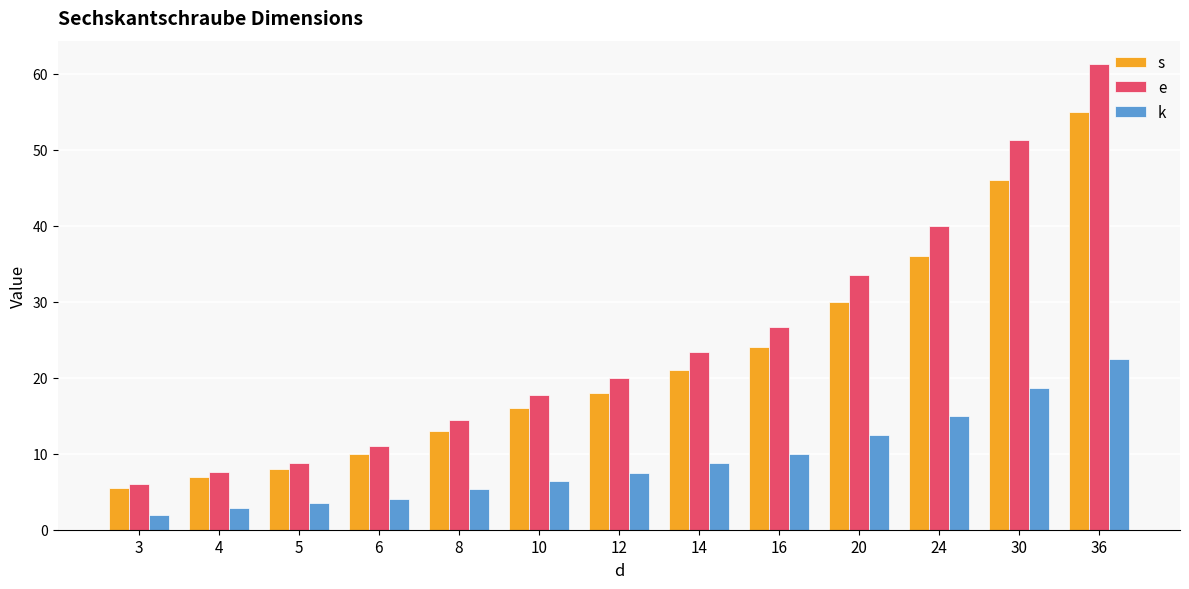

The value of s at 6 is 4.8. True or false?

False